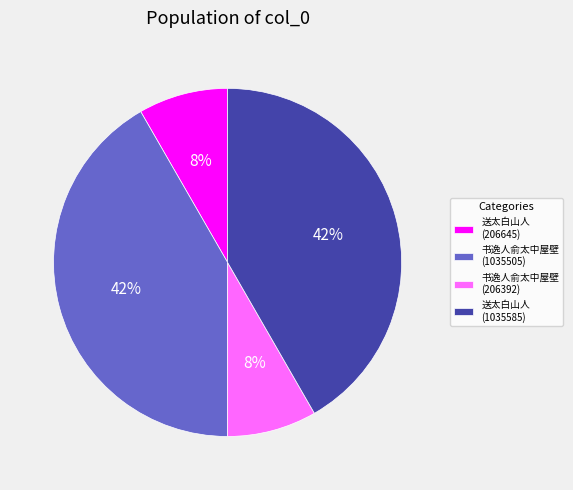

To the nearest percent, what is the combined percentage of 书逸人俞太中屋壁 (1035505) and 书逸人俞太中屋壁 (206392)?

50%